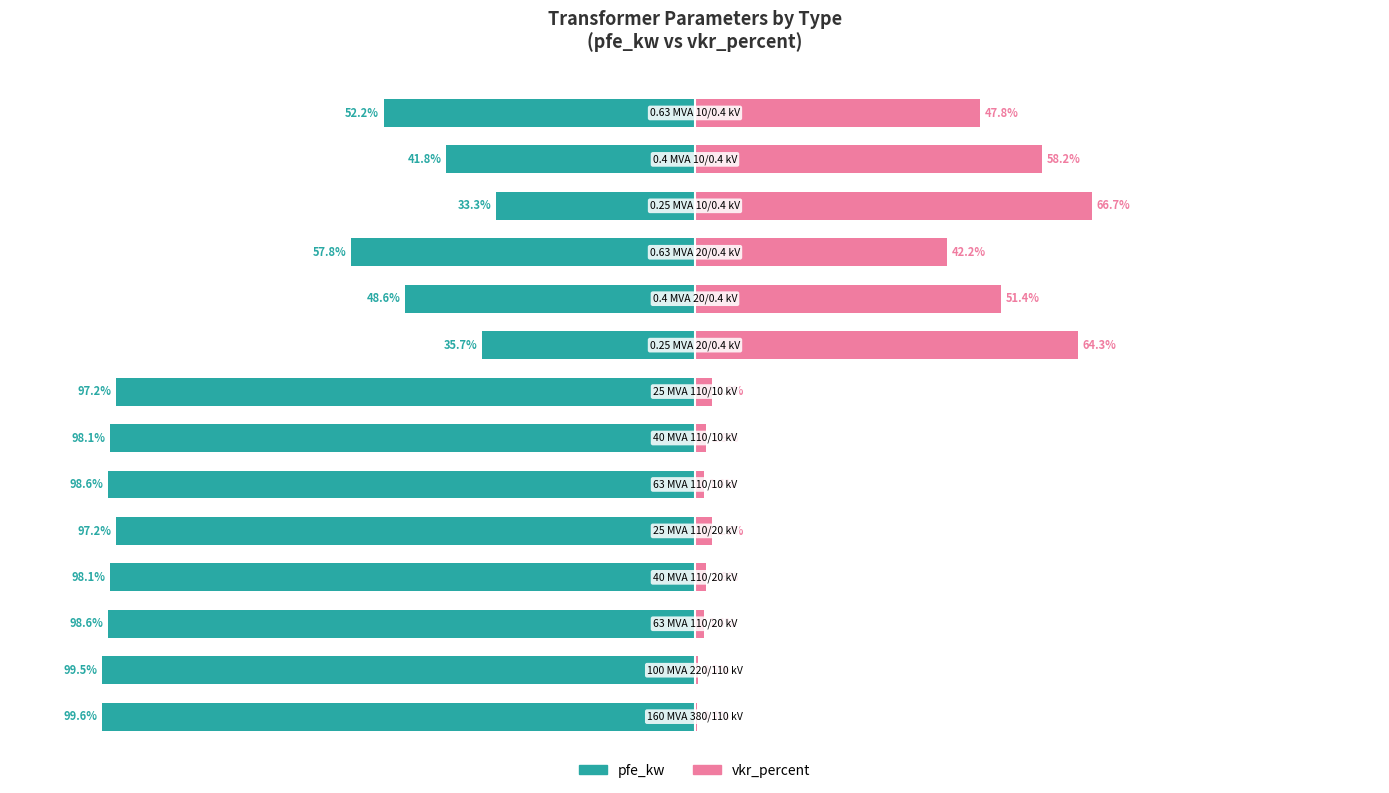

The value of pfe_kw at 12 is -68.1. True or false?

False